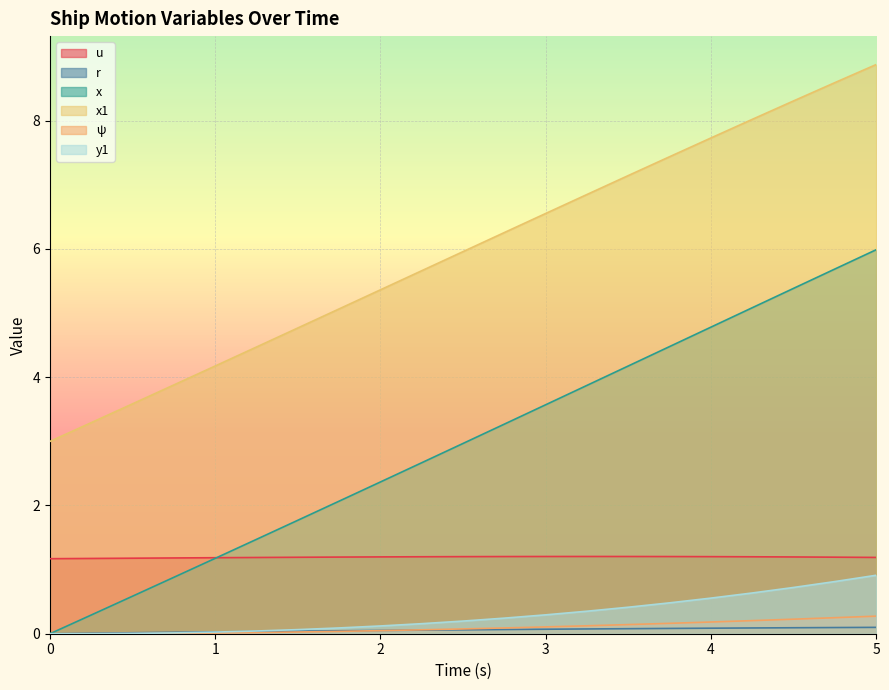

What is the difference between the maximum and minimum values in the y1 series?

0.9